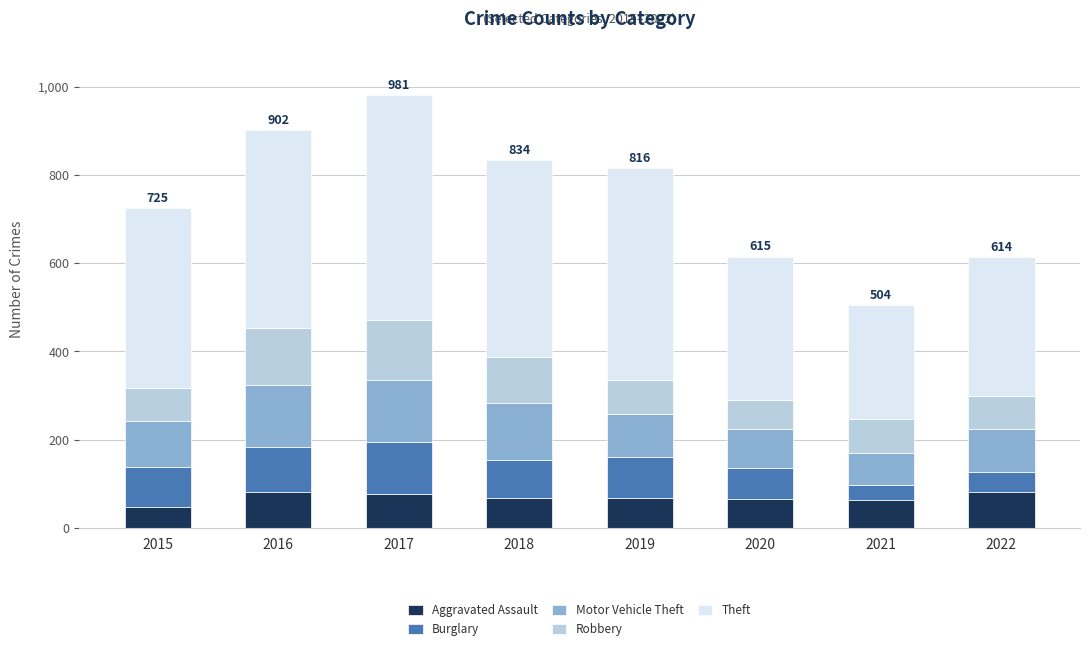

What is the maximum value for Aggravated Assault?

81